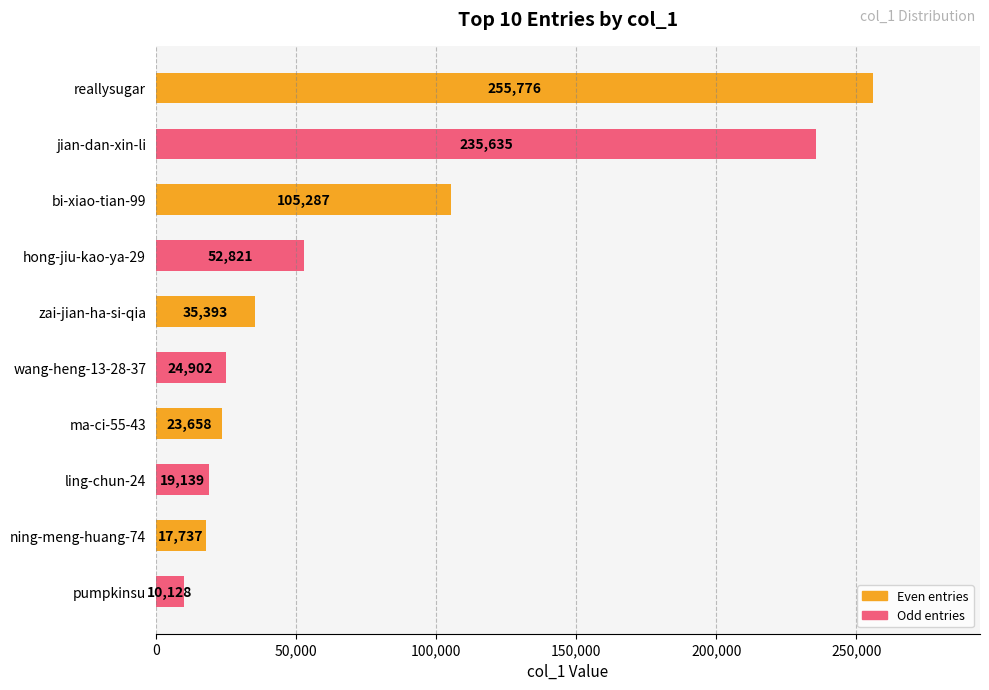

What is the greatest value displayed?

255776